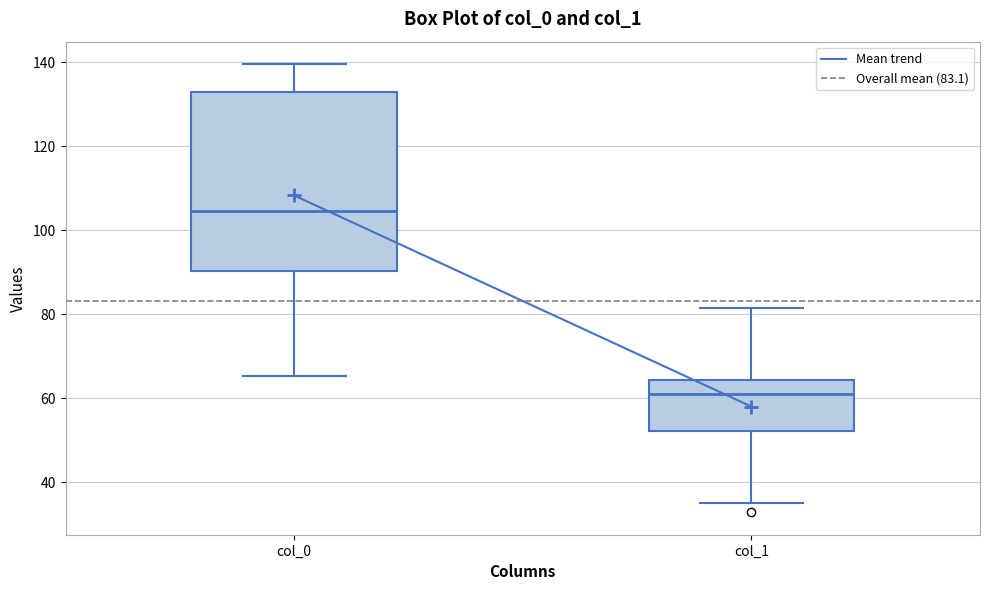

Reading left to right, transcribe this box plot: for each box, give where its median line is, the range the box spans, and where its two whiskers end, as read against the y-axis. The values are not printed on the chart, so give them approximately, as read against the axis.

col_0: median 104, box 90 to 132, whiskers 66 to 140
col_1: median 60, box 52 to 64, whiskers 34 to 82